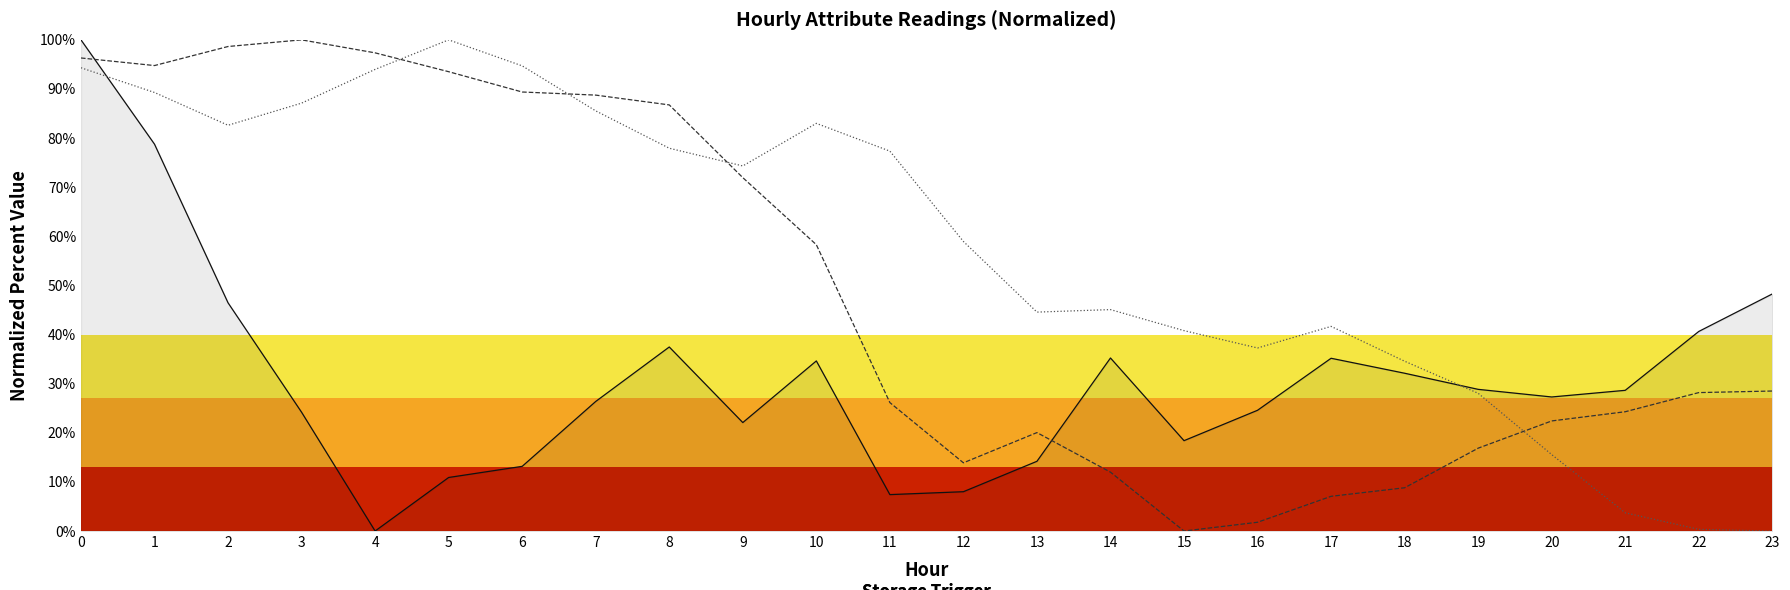

What is the difference between the highest and lowest values at 13?

30.4